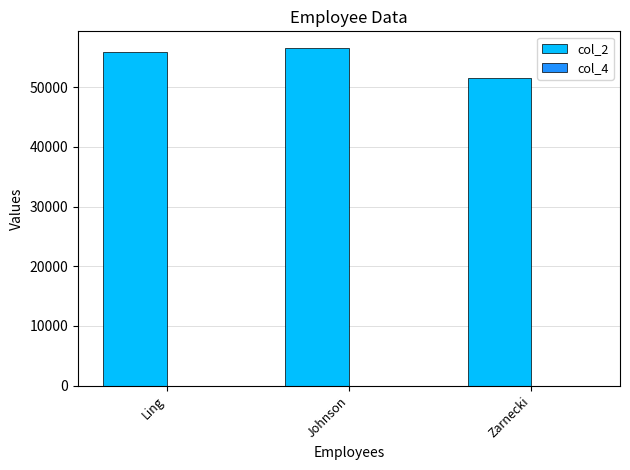

Are the bars grouped side by side (vs. stacked)?

Yes